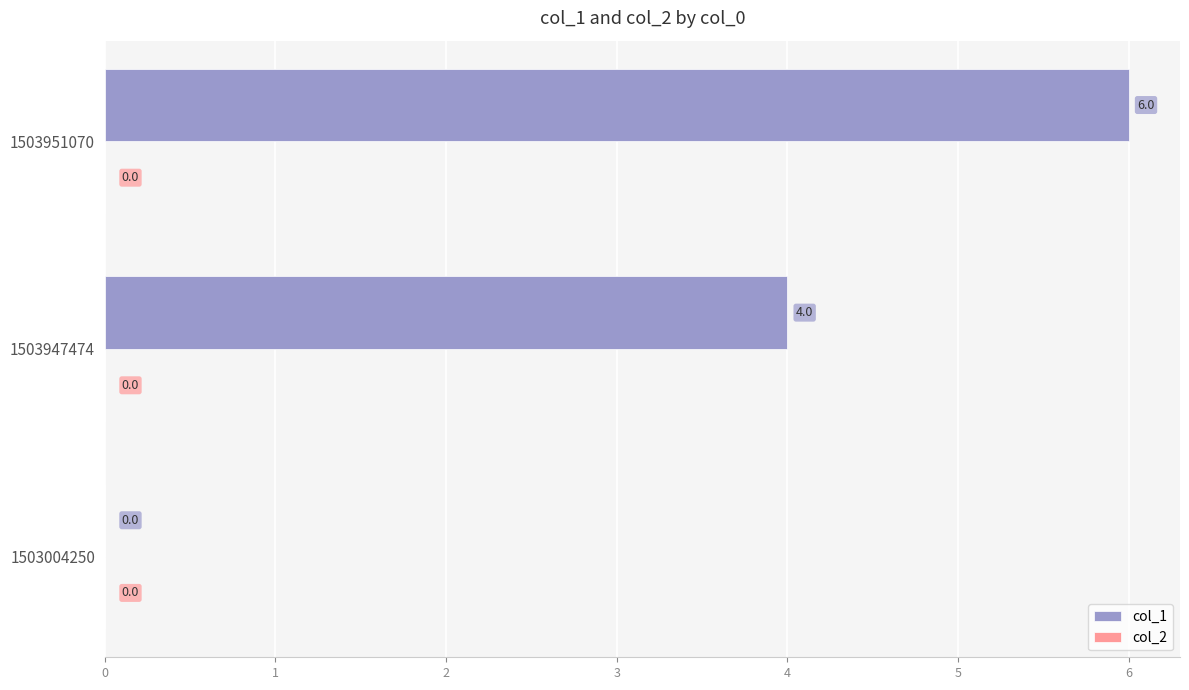

Where is the data nearest to the value 3?

1503947474